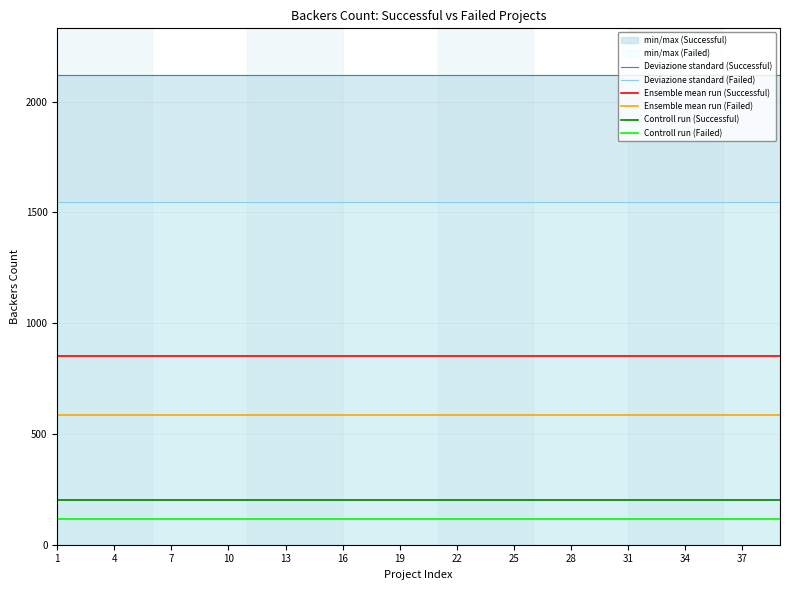

Does the chart have visible grid lines?

Yes